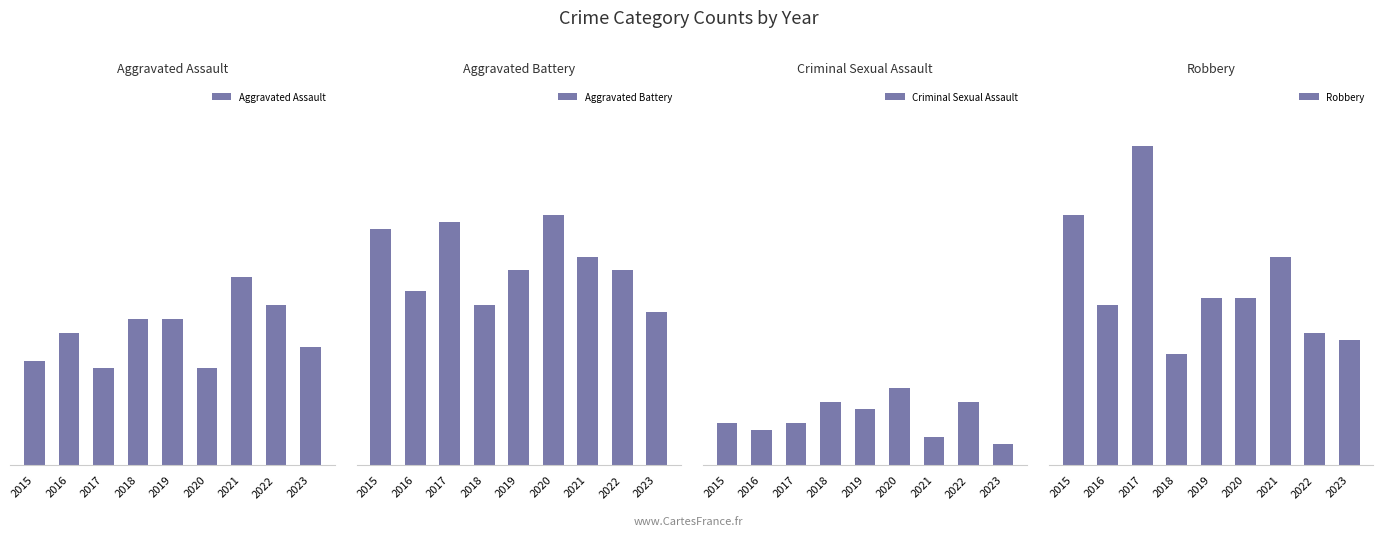

The value of Aggravated Battery at 2021 is 47. True or false?

False